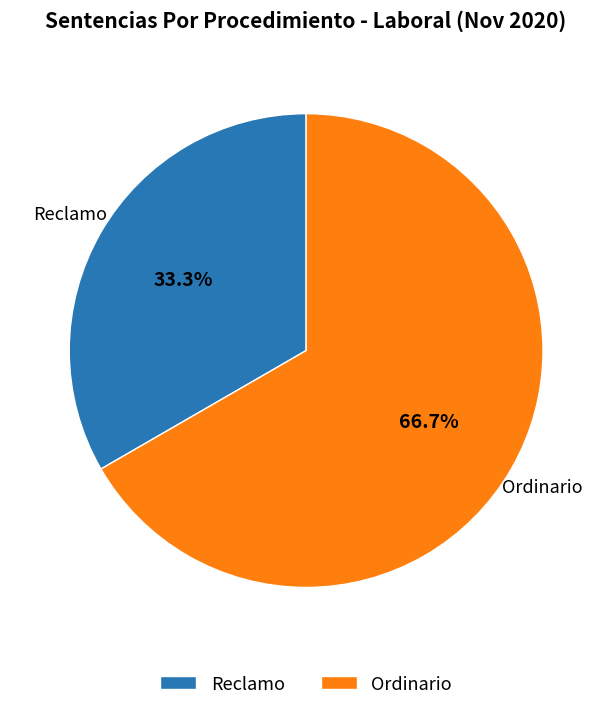

What percentage is NOT represented by Reclamo?

66.7%